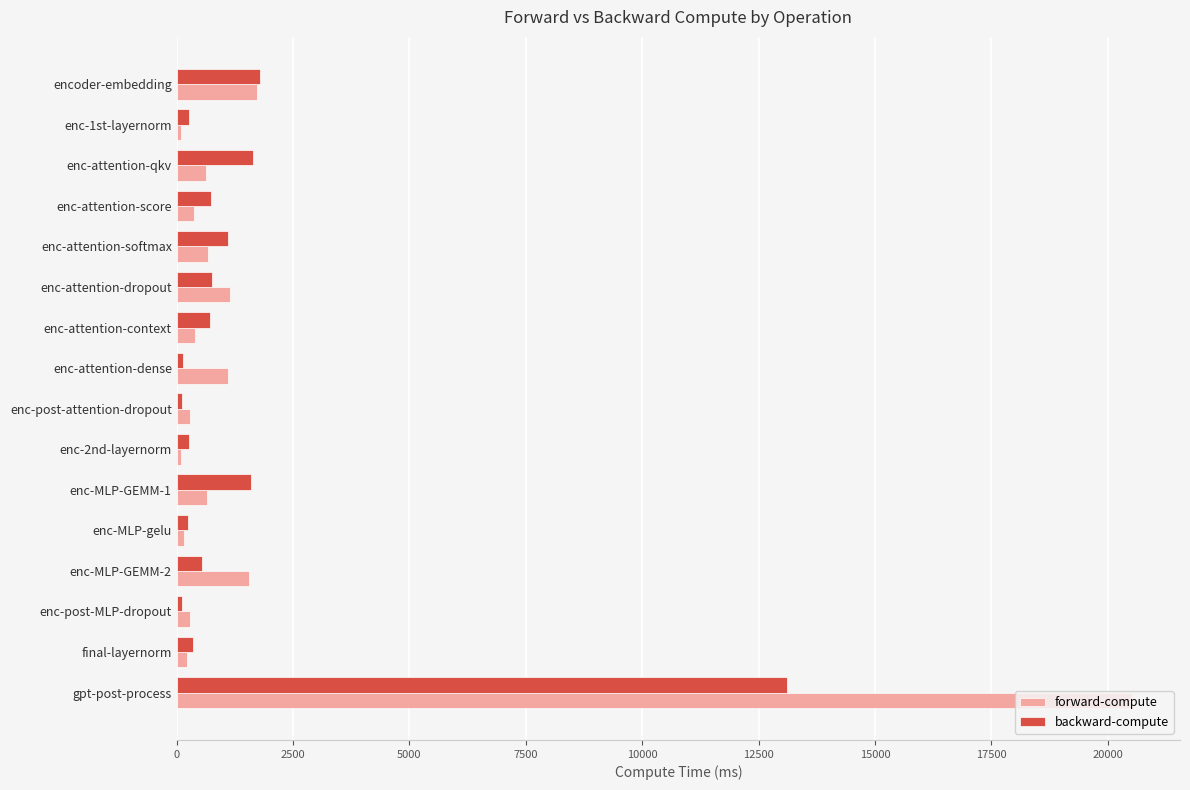

Is the value of backward-compute at enc-attention-dense greater than the value of forward-compute at enc-attention-dense?

No